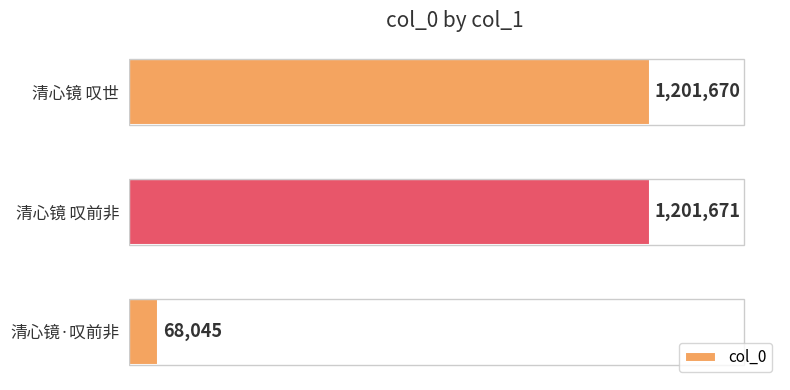

List the labels in order of value, largest first.

清心镜 叹前非, 清心镜 叹世, 清心镜·叹前非